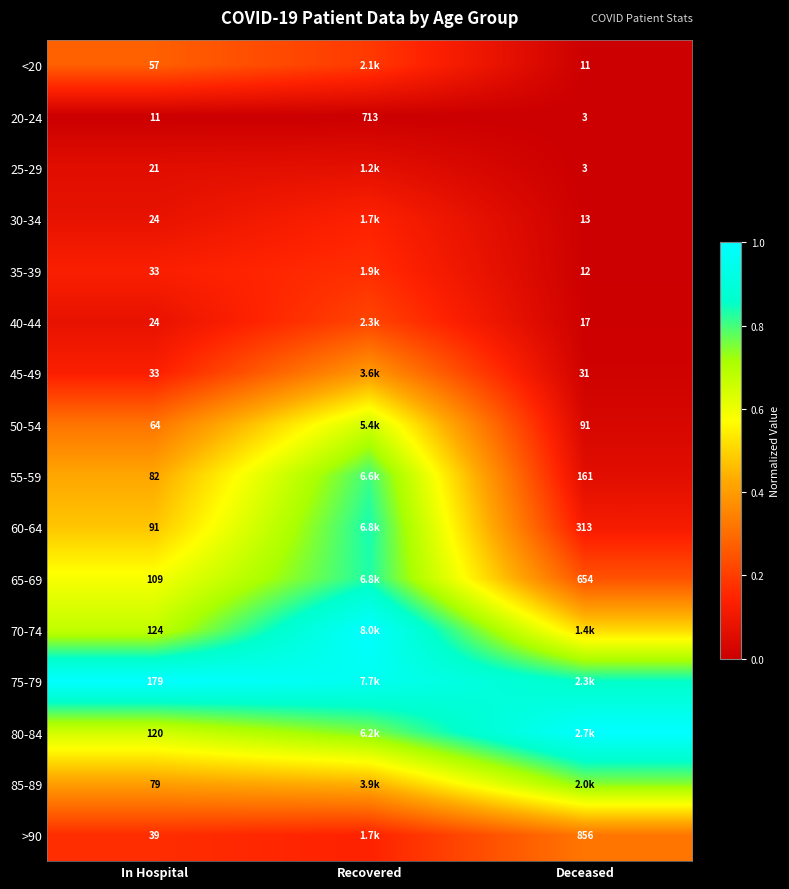

Rank the categories by 20-24 value from lowest to highest.

Deceased, In Hospital, Recovered